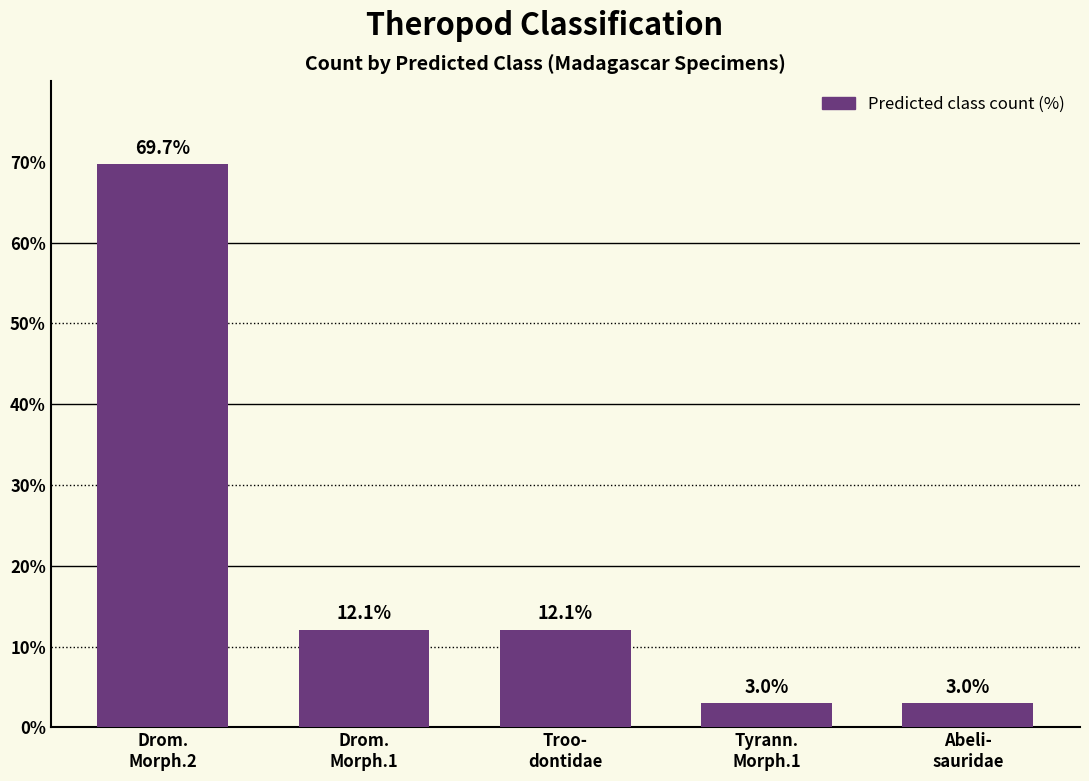

Where does the data first go above 12?

Drom.
Morph.2